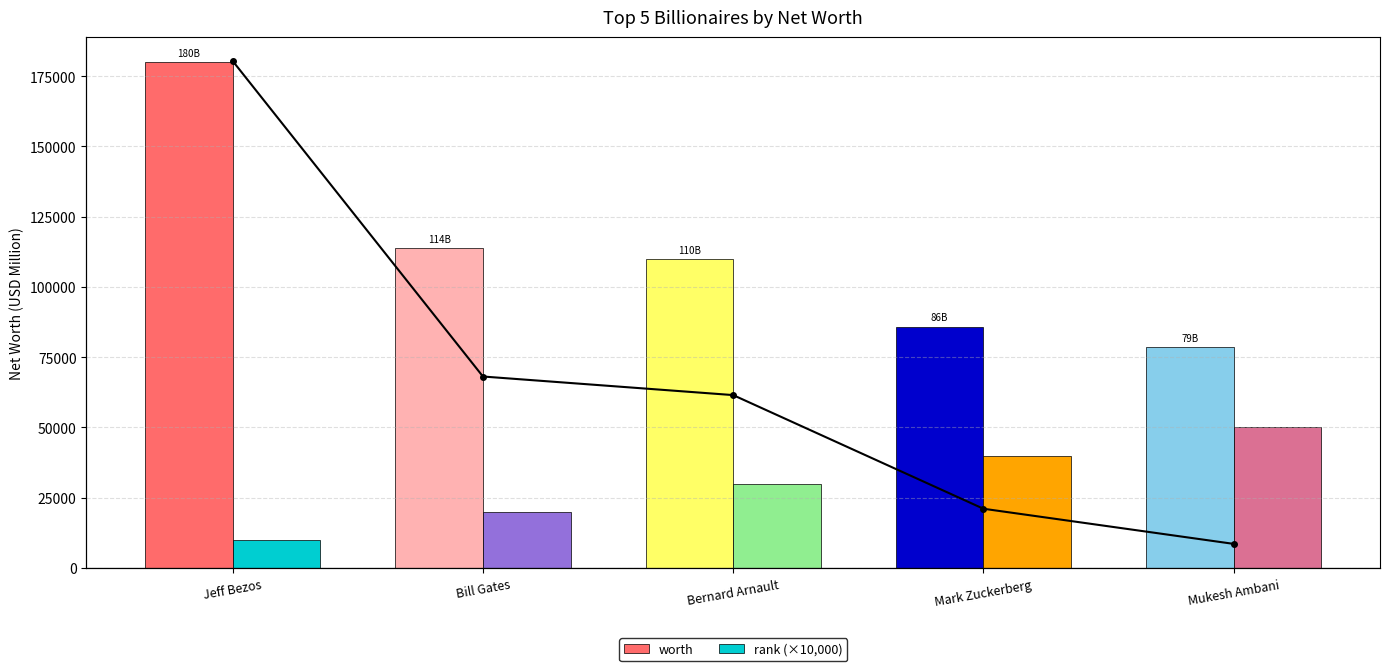

Which series changed the most between Jeff Bezos and Bernard Arnault?

worth